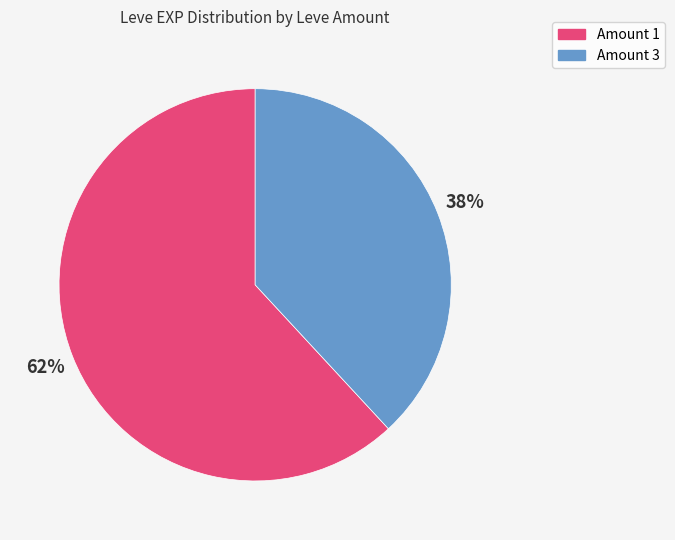

To the nearest percent, what is the difference between the largest and smallest slice percentages?

24%